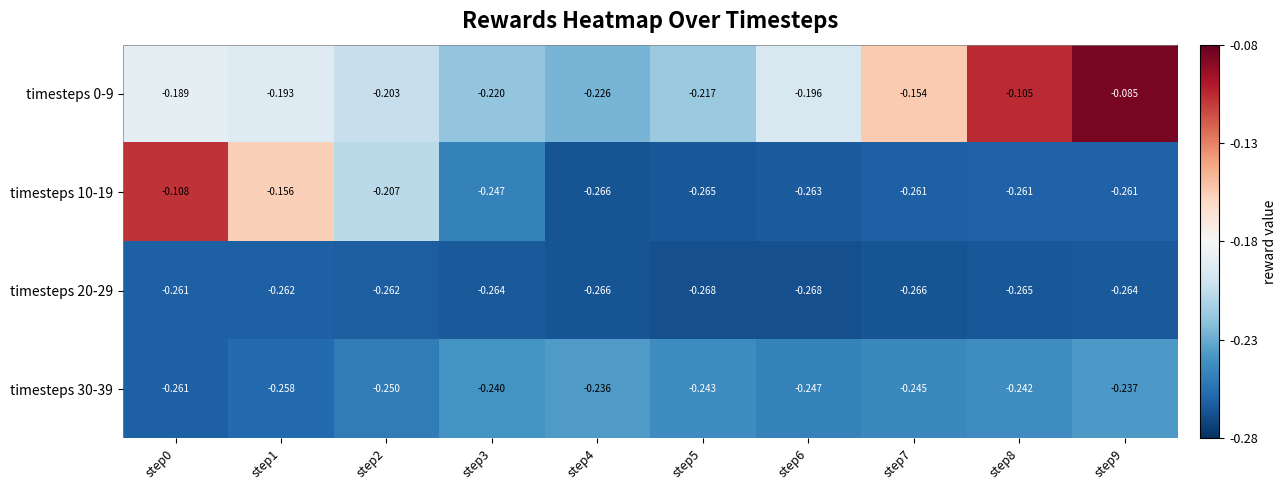

Which series has the widest spread of values?

timesteps 10-19